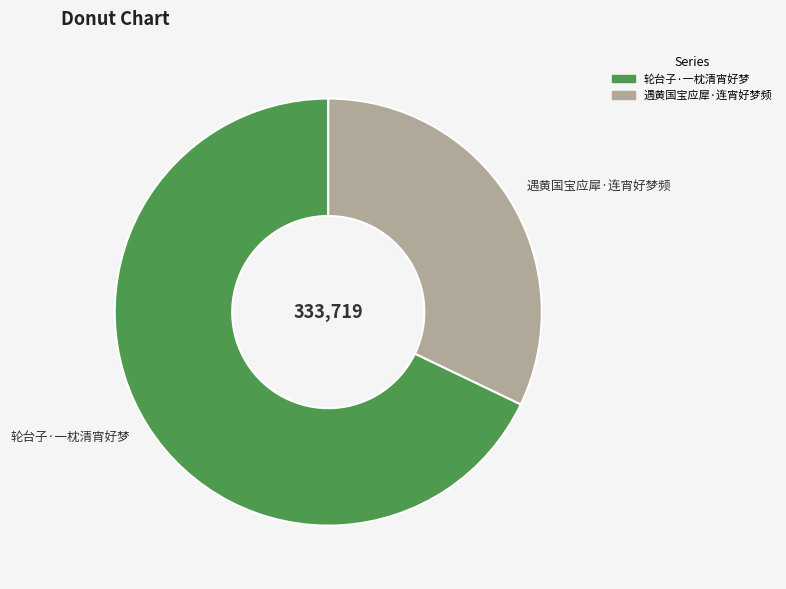

Does any single category account for the majority?

Yes